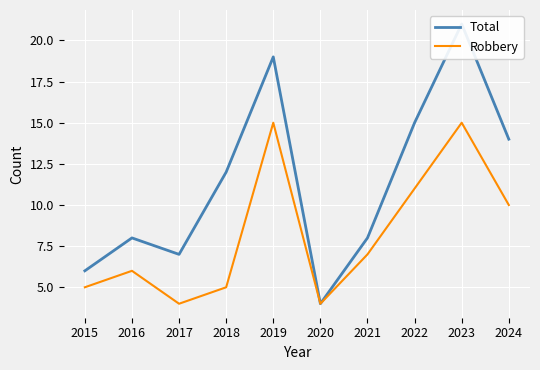

At 2017, list the series in order from smallest to largest.

Robbery, Total